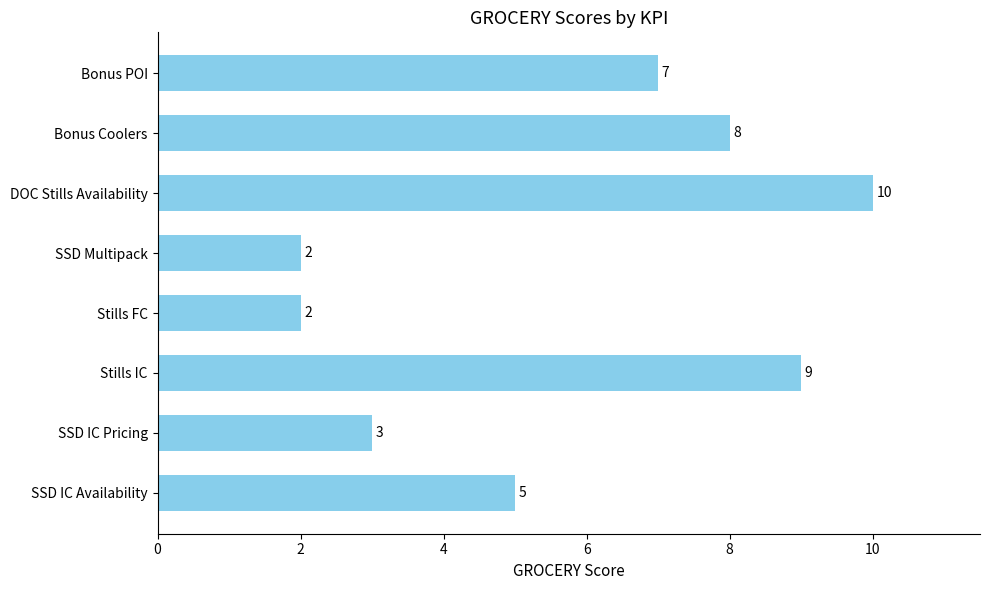

Between DOC Stills Availability and SSD IC Availability, which is larger?

DOC Stills Availability